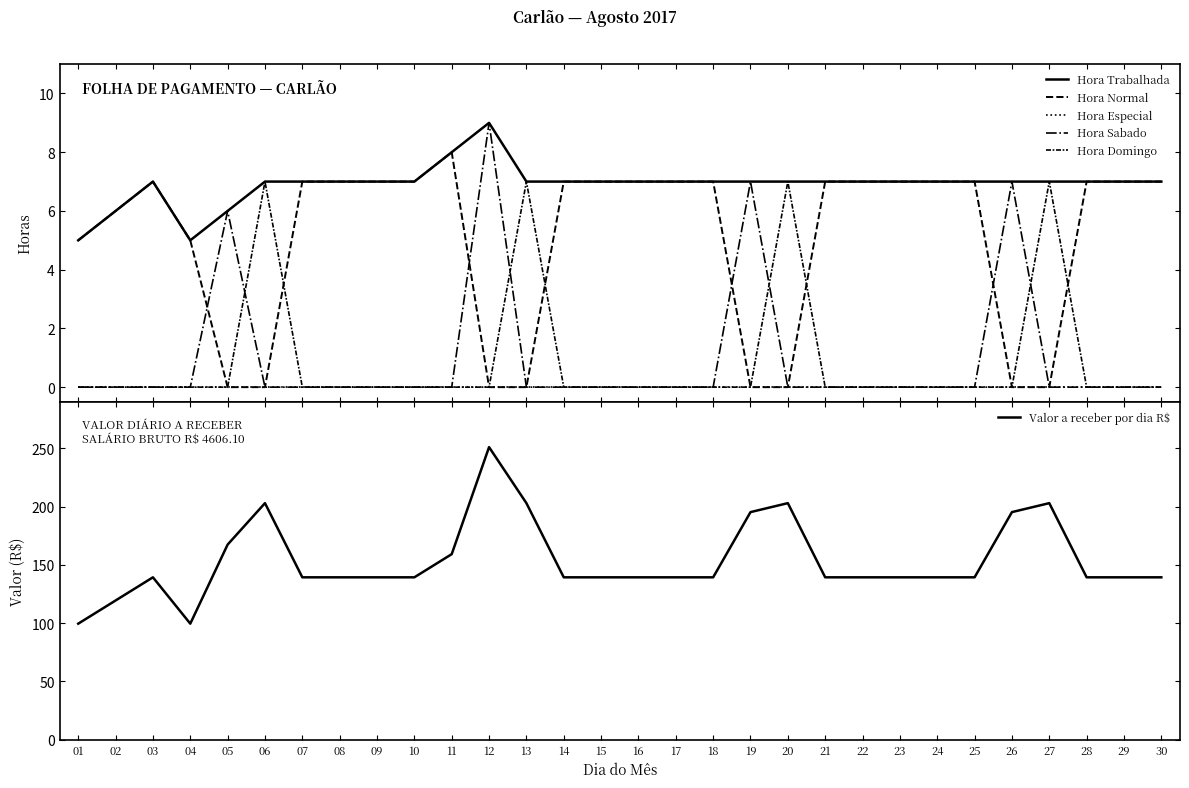

What is the difference between the highest and lowest values at 28?

139.3